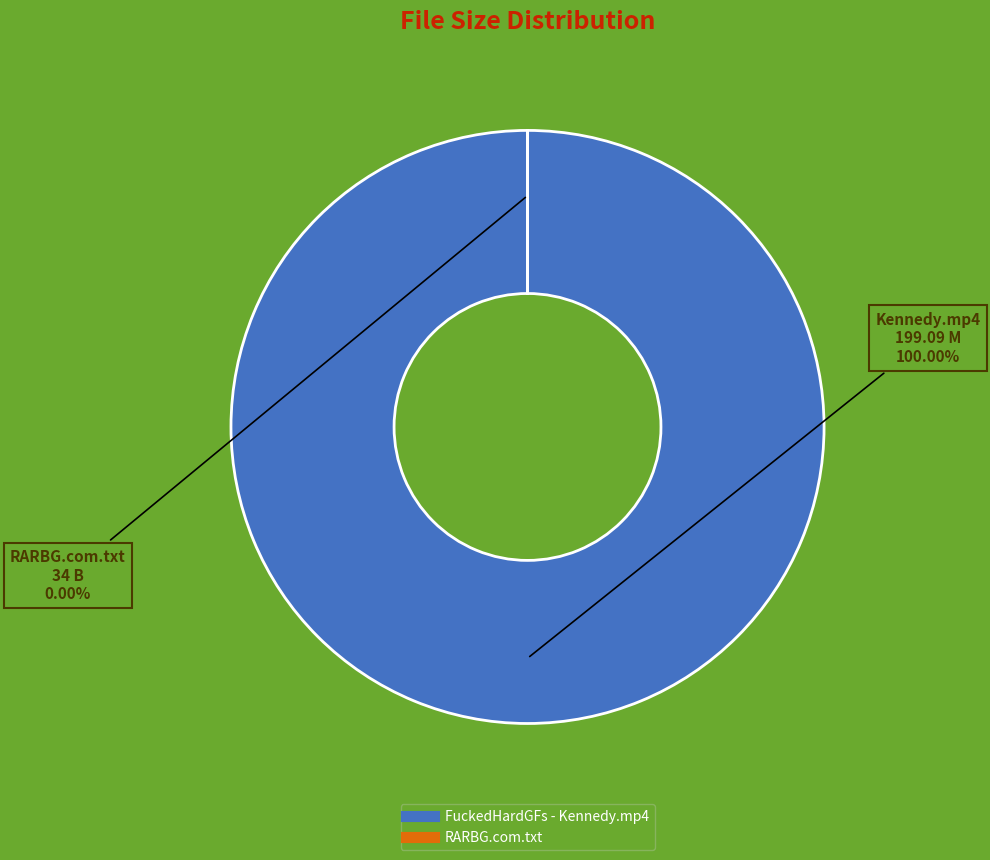

How many slices are in this pie chart?

2